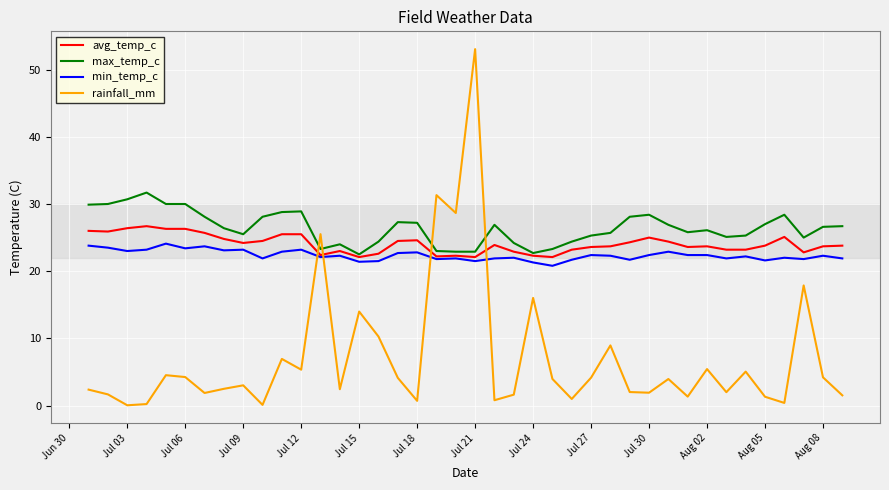

How many intersections are there between rainfall_mm and max_temp_c?

4